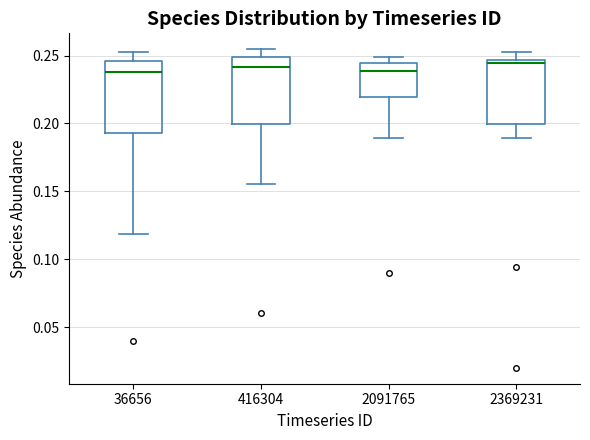

Reading left to right, read every box against the y-axis: the position of its median line, the range the box covers, and the ends of its whiskers. The values are not printed on the chart, so give them approximately, as read against the axis.

36656: median 0.240, box 0.195 to 0.245, whiskers 0.120 to 0.250
416304: median 0.240, box 0.200 to 0.250, whiskers 0.155 to 0.255
2091765: median 0.240, box 0.220 to 0.245, whiskers 0.190 to 0.250
2369231: median 0.245 (just below the box's upper edge), box 0.200 to 0.245, whiskers 0.190 to 0.250